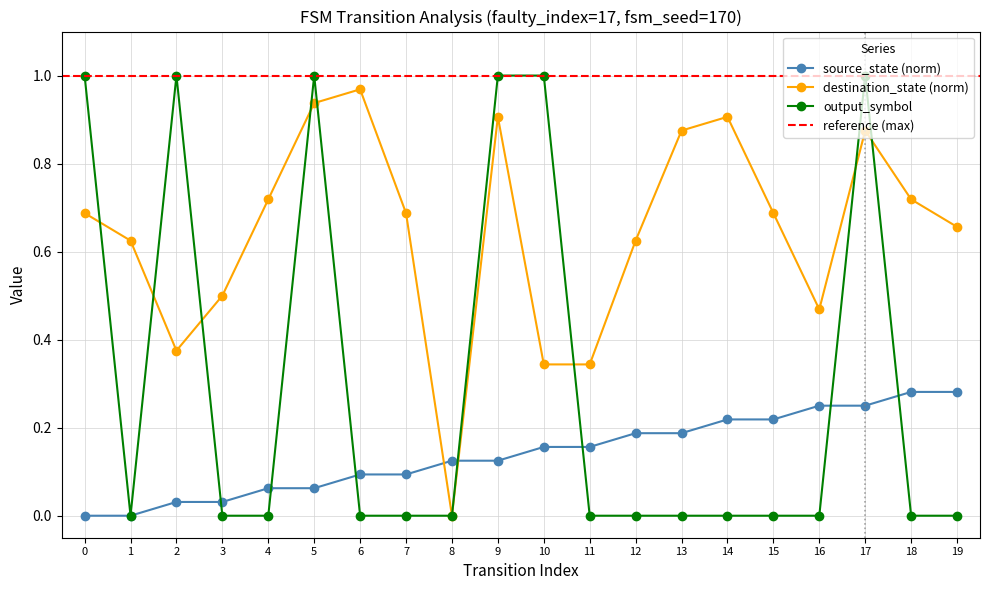

Is it true that destination_state equals 0.2 at 11?

False